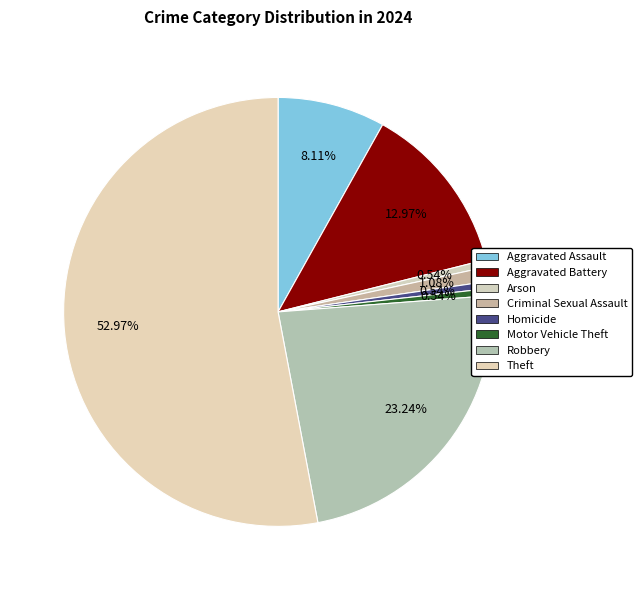

Combined, do Criminal Sexual Assault and Aggravated Battery account for over 50%?

No